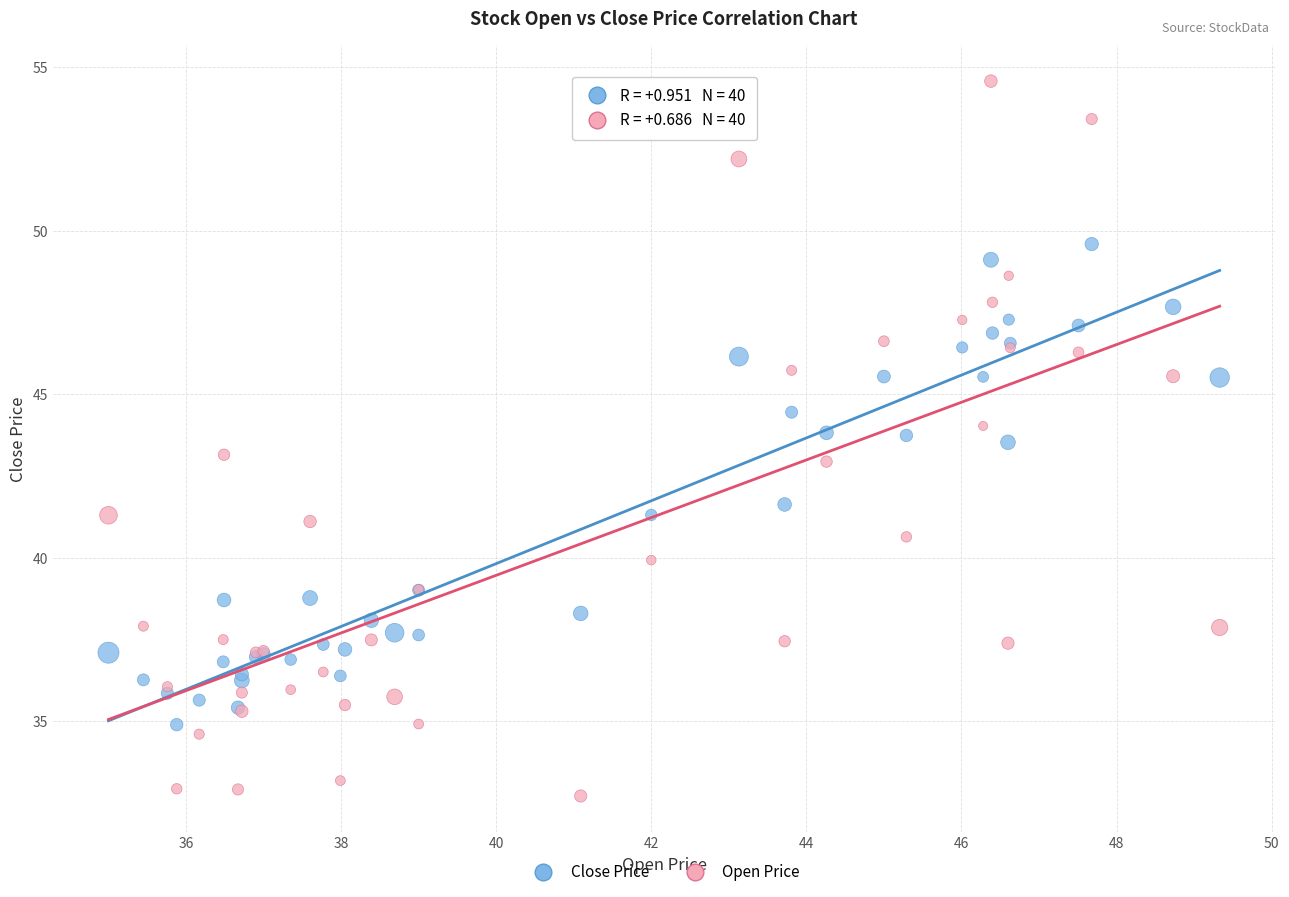

Which series has the widest spread of Y values?

Open Price